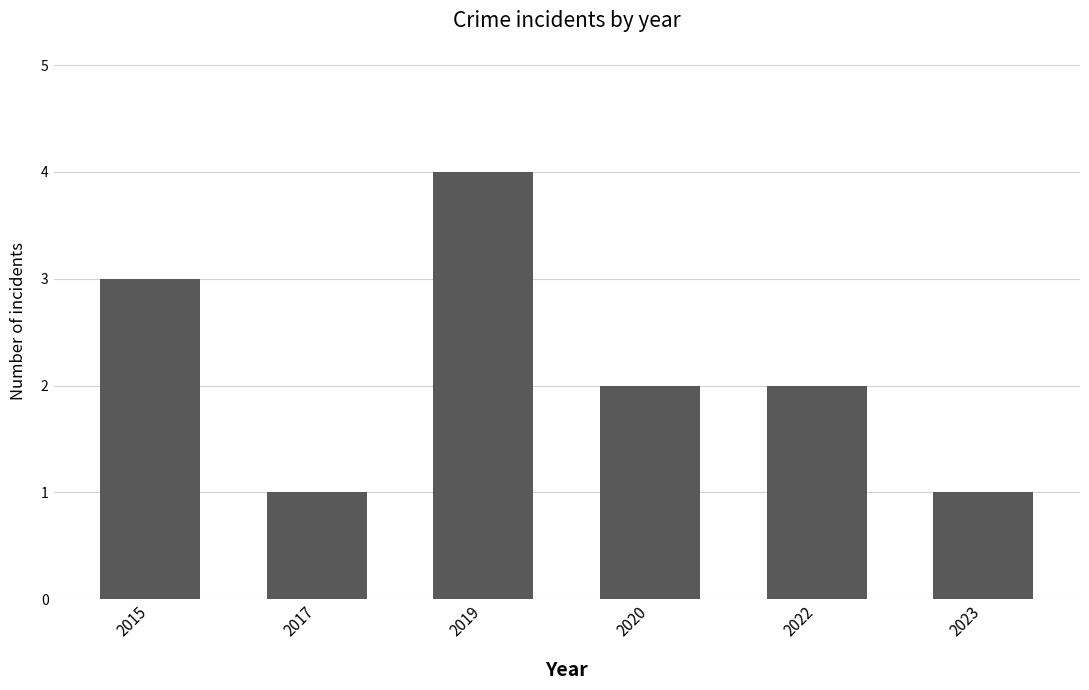

Which category has the highest value across all series?

2019